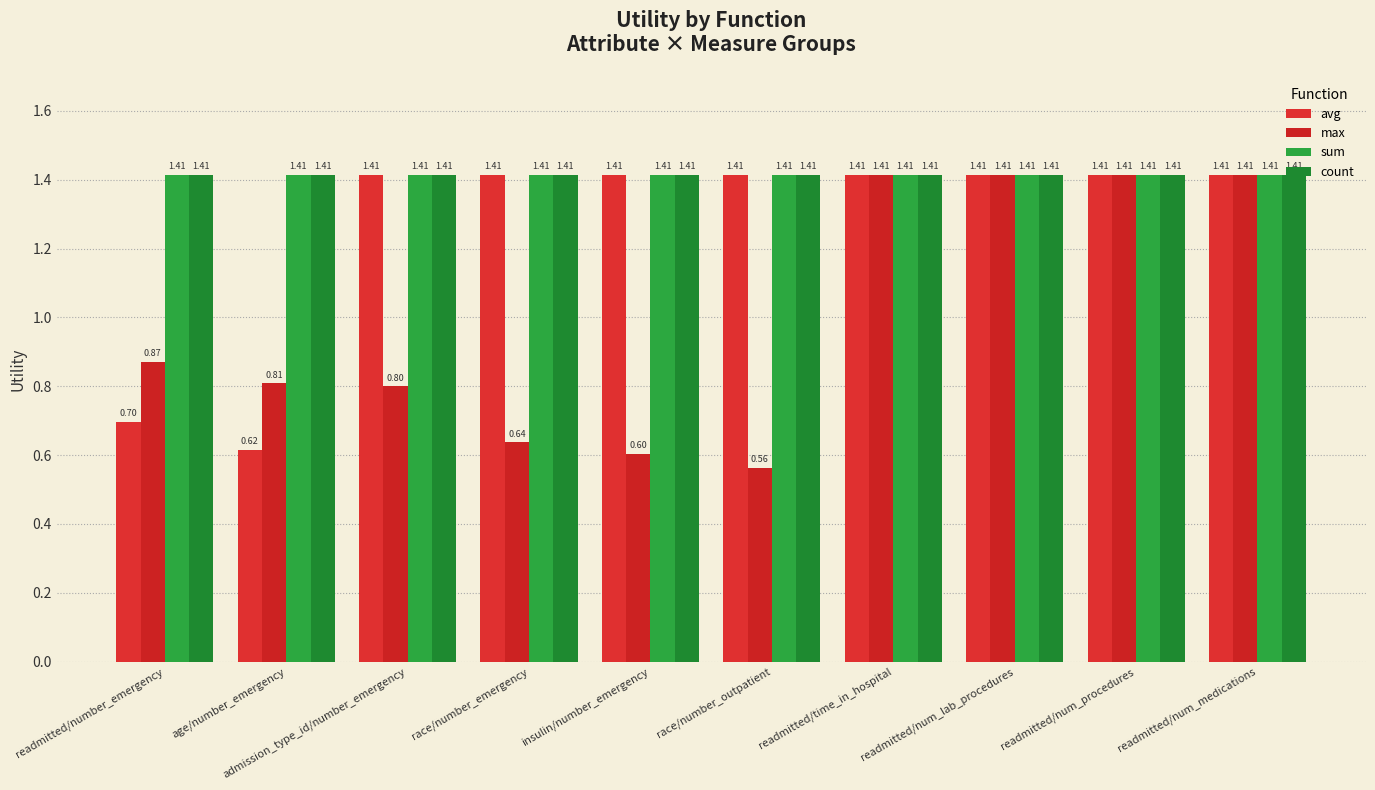

Rank the categories by sum value from highest to lowest.

readmitted/number_emergency, age/number_emergency, admission_type_id/number_emergency, race/number_emergency, insulin/number_emergency, race/number_outpatient, readmitted/time_in_hospital, readmitted/num_lab_procedures, readmitted/num_procedures, readmitted/num_medications